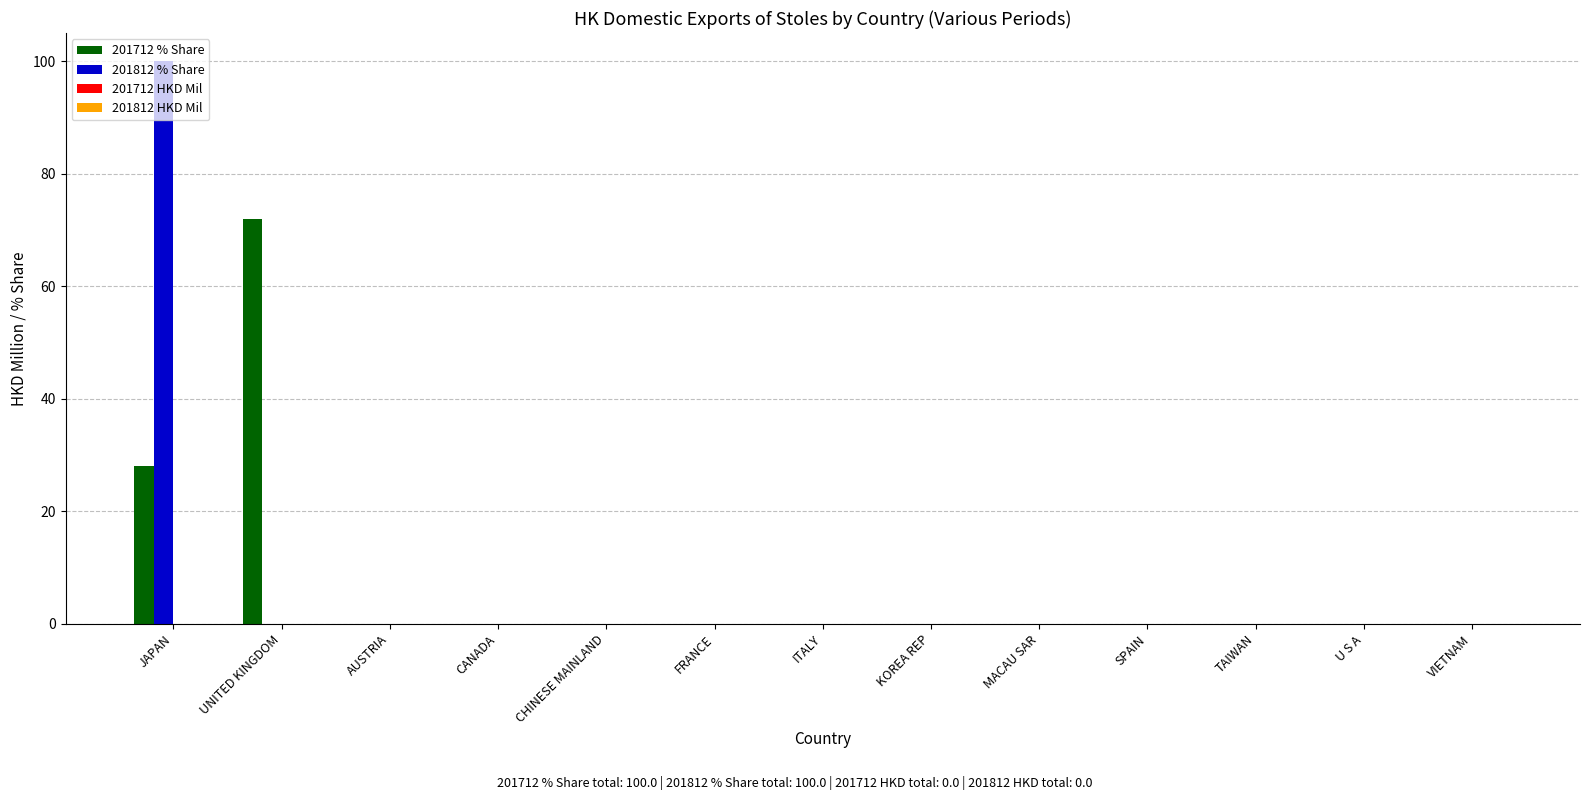

Count the number of data series in this chart.

2